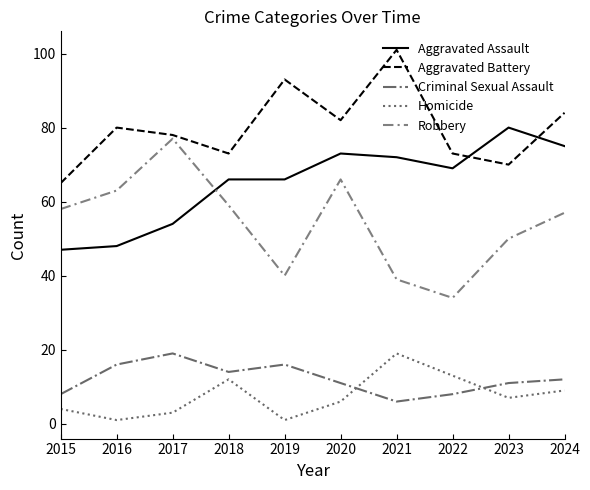

At which label does Criminal Sexual Assault first exceed 12?

2016